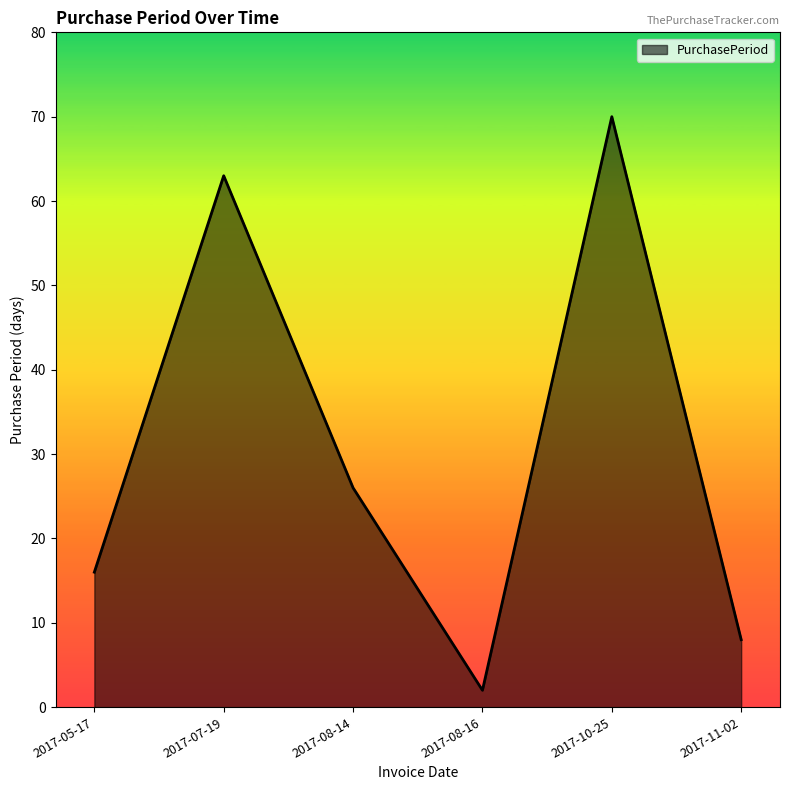

List the labels in order of value, largest first.

2017-10-25, 2017-07-19, 2017-08-14, 2017-05-17, 2017-11-02, 2017-08-16